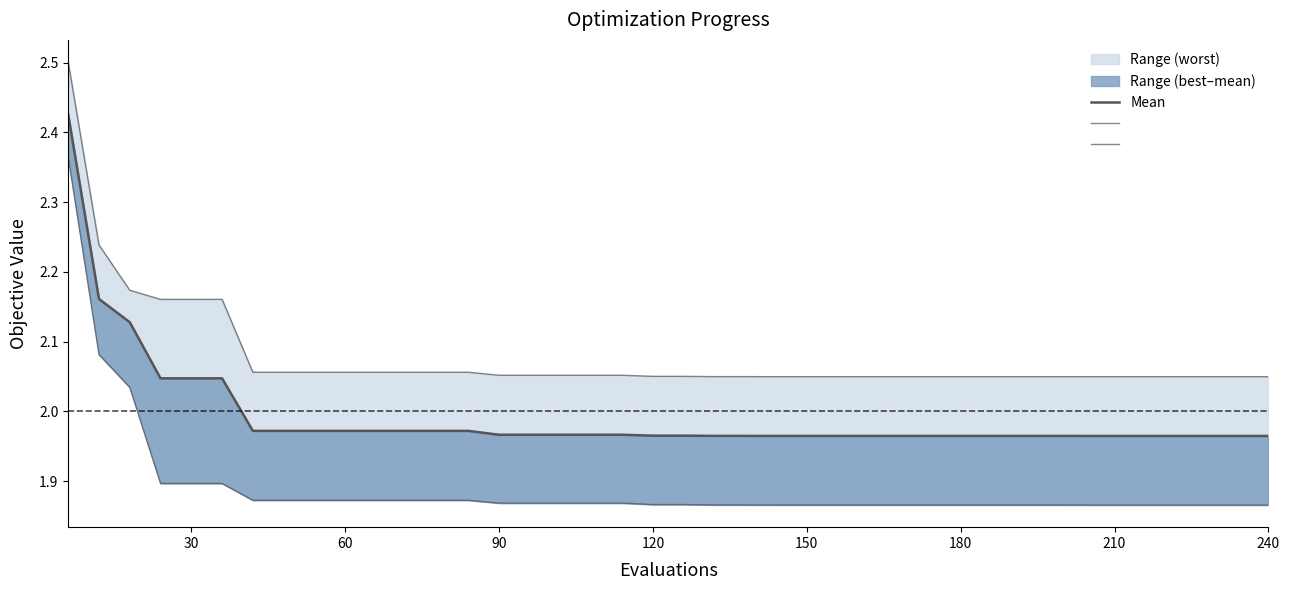

Is it true that best_line equals 2.0 at 60?

True